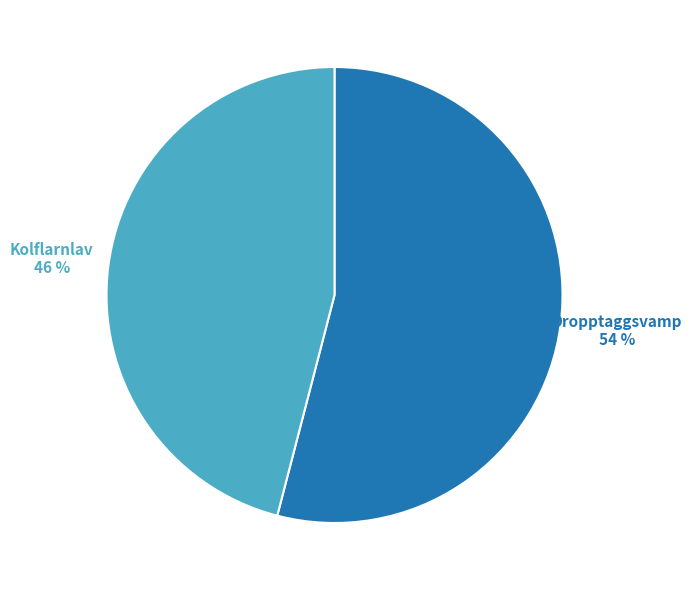

How many slices are in this pie chart?

2